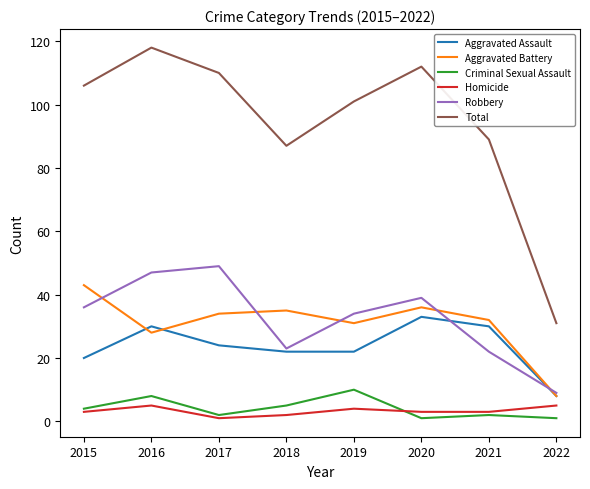

What is the difference between the second highest and minimum values in the Aggravated Battery series?

28